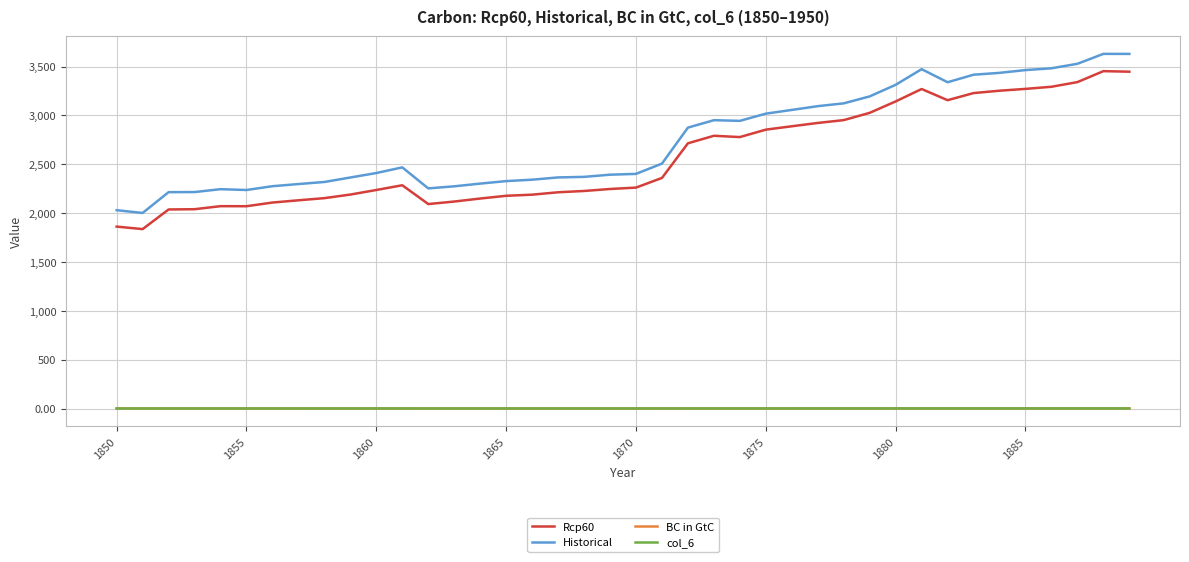

What is the maximum value for Historical?

3629.9